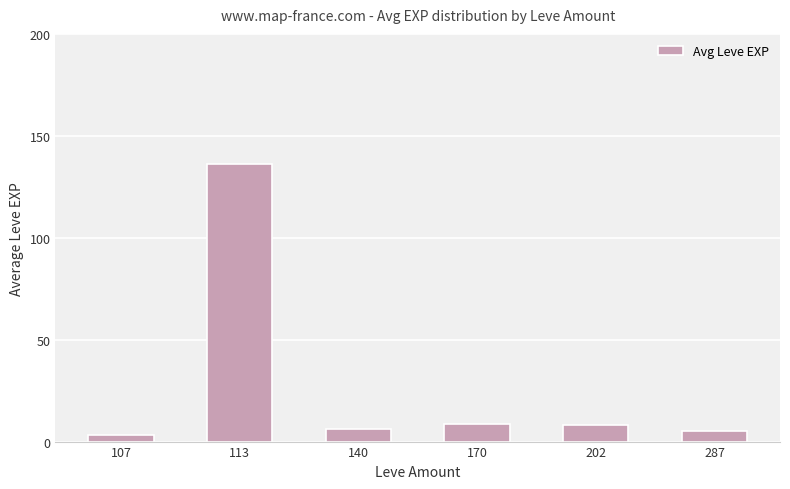

Are the bars grouped side by side (vs. stacked)?

No